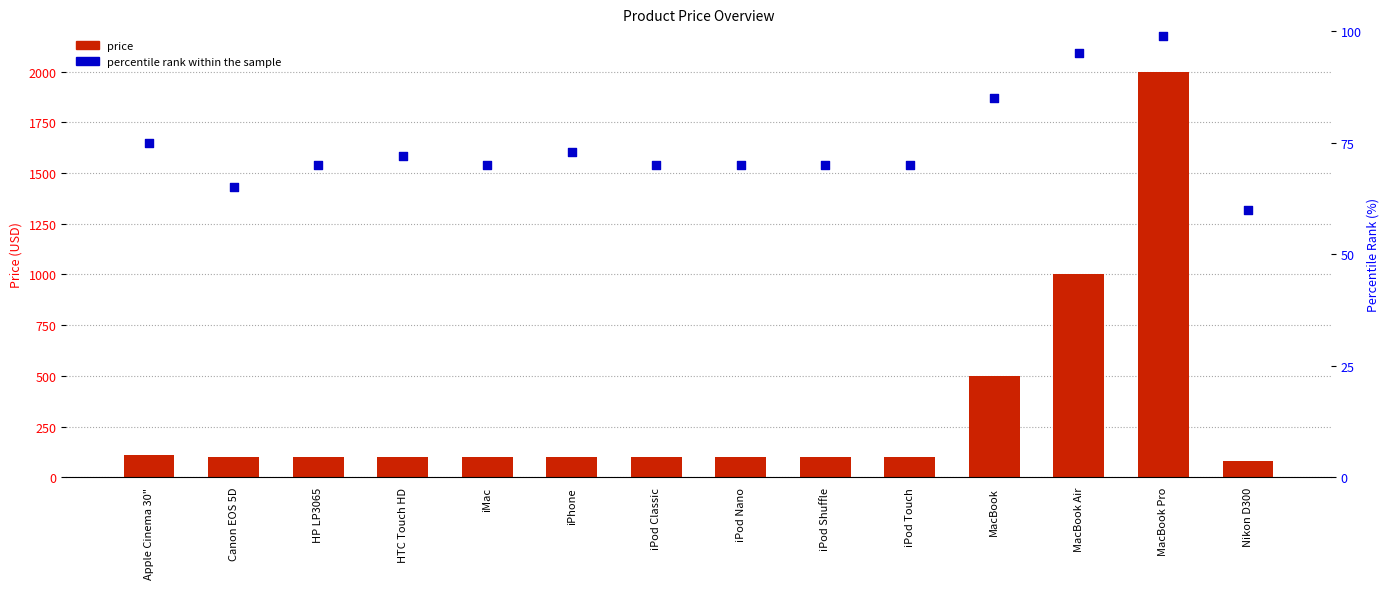

What are all the series names shown in the legend?

price, percentile rank within the sample